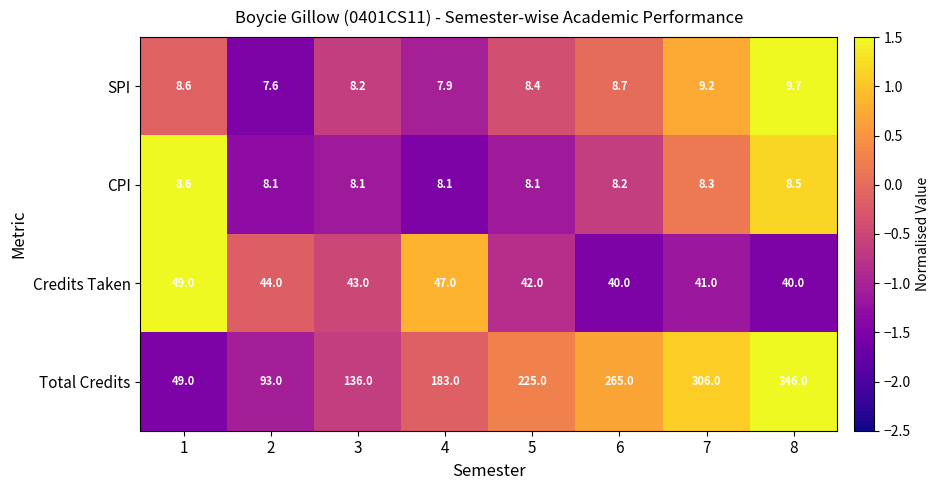

Count the CPI values in the range 8 to 9.

8